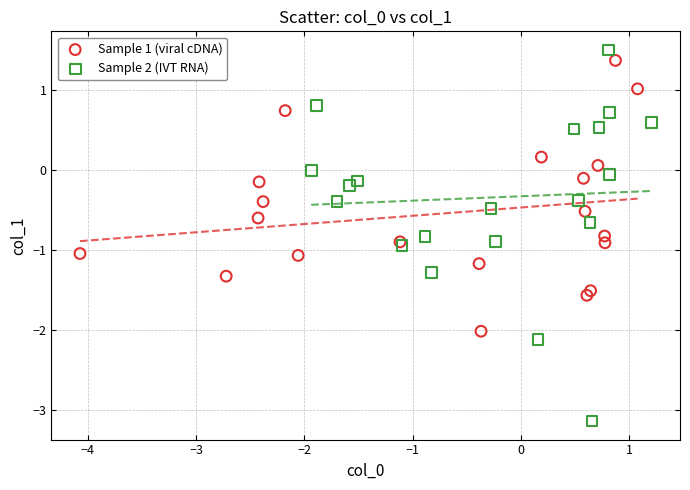

Which series reaches the minimum Y coordinate?

Sample 2 (IVT RNA)